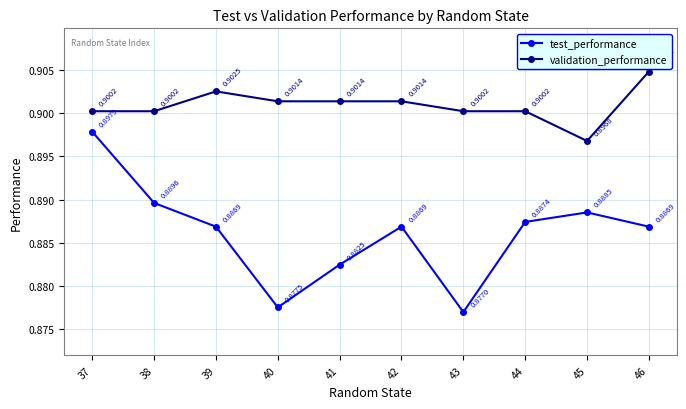

True or false: validation_performance and test_performance intersect in this chart.

False